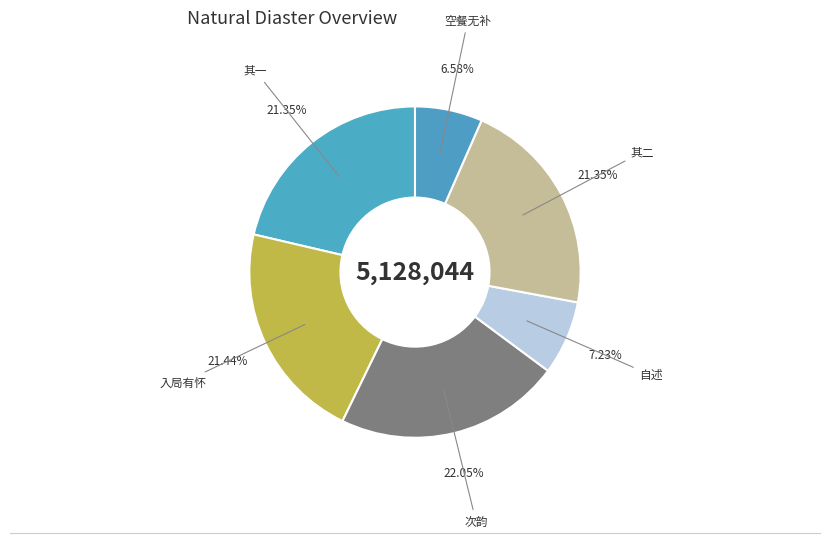

How many slices are in this pie chart?

6